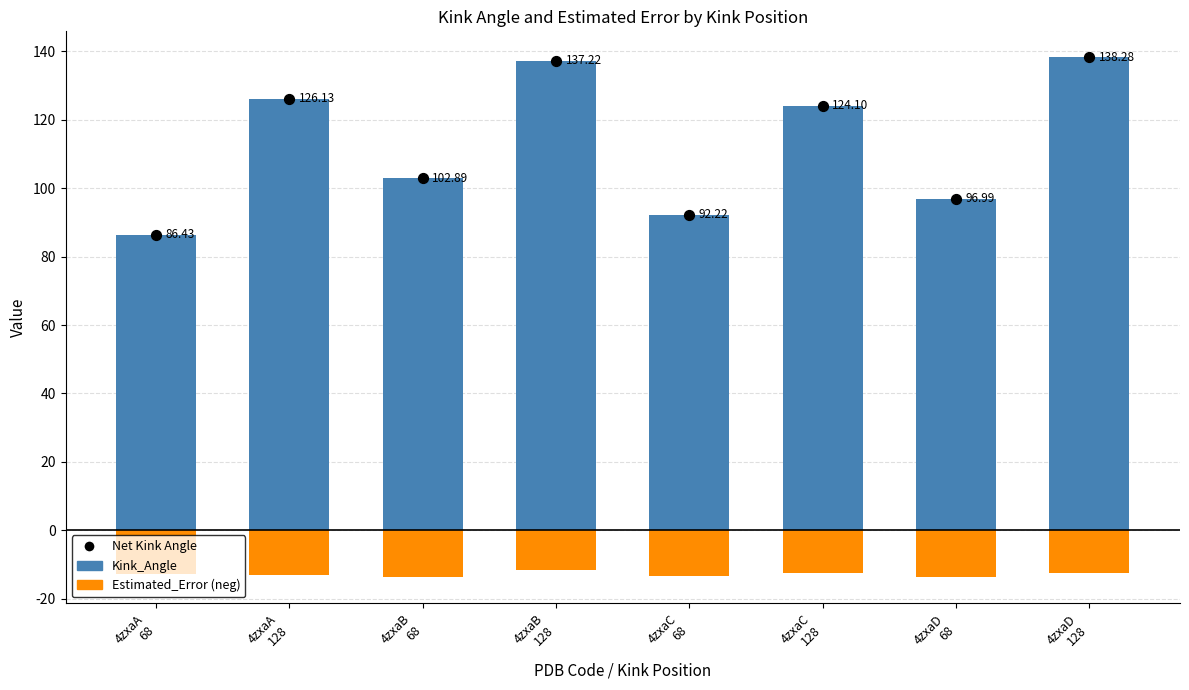

Which series reaches the minimum Y coordinate?

Estimated_Error (neg)